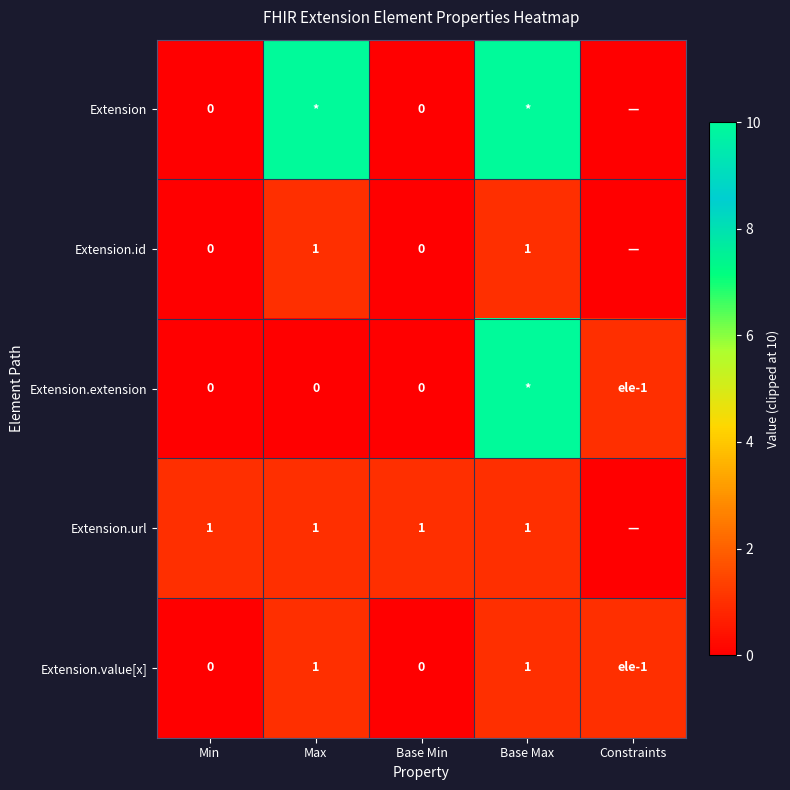

Is the value of Extension.extension at Base Min greater than the value of Extension.value[x] at Base Max?

No